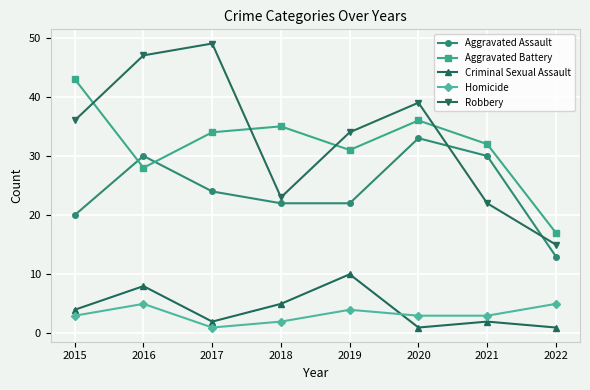

What are all the series names shown in the legend?

Aggravated Assault, Aggravated Battery, Criminal Sexual Assault, Homicide, Robbery